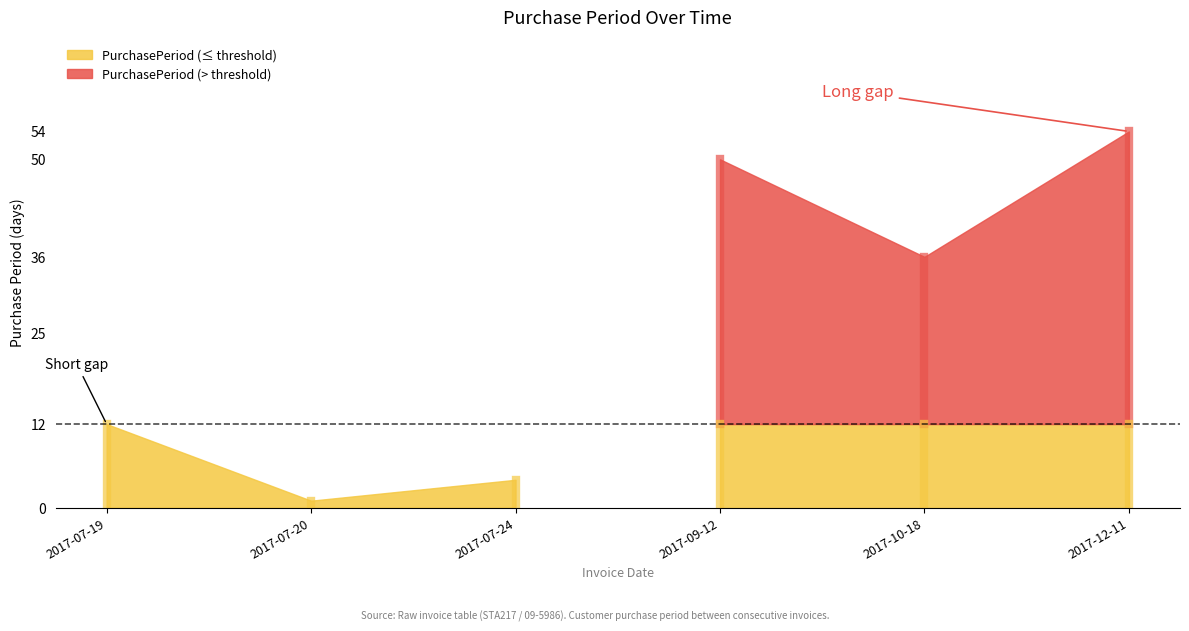

What is the value of the 4th point from the left?

50